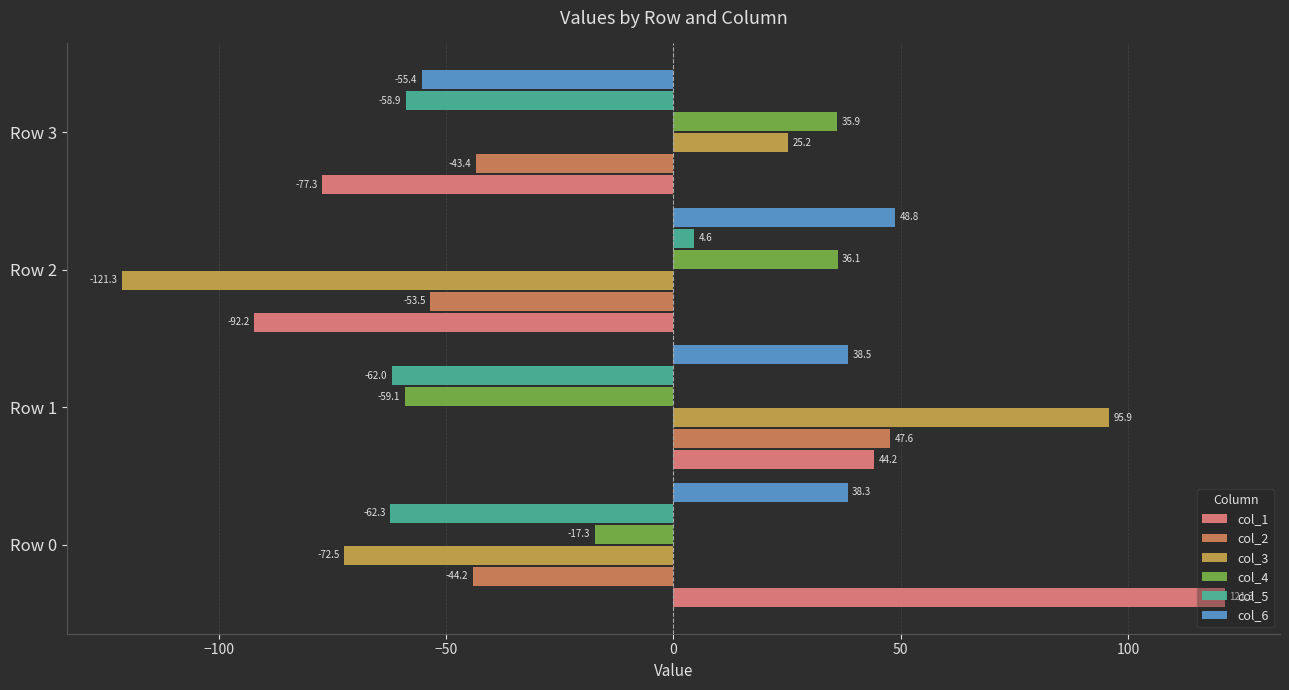

At which category is the sum across all series the highest?

Row 1